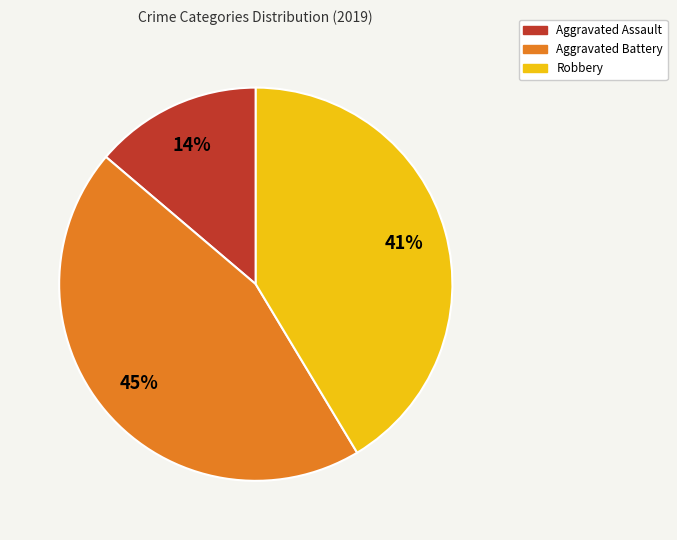

To the nearest percent, what is the average slice percentage?

33%